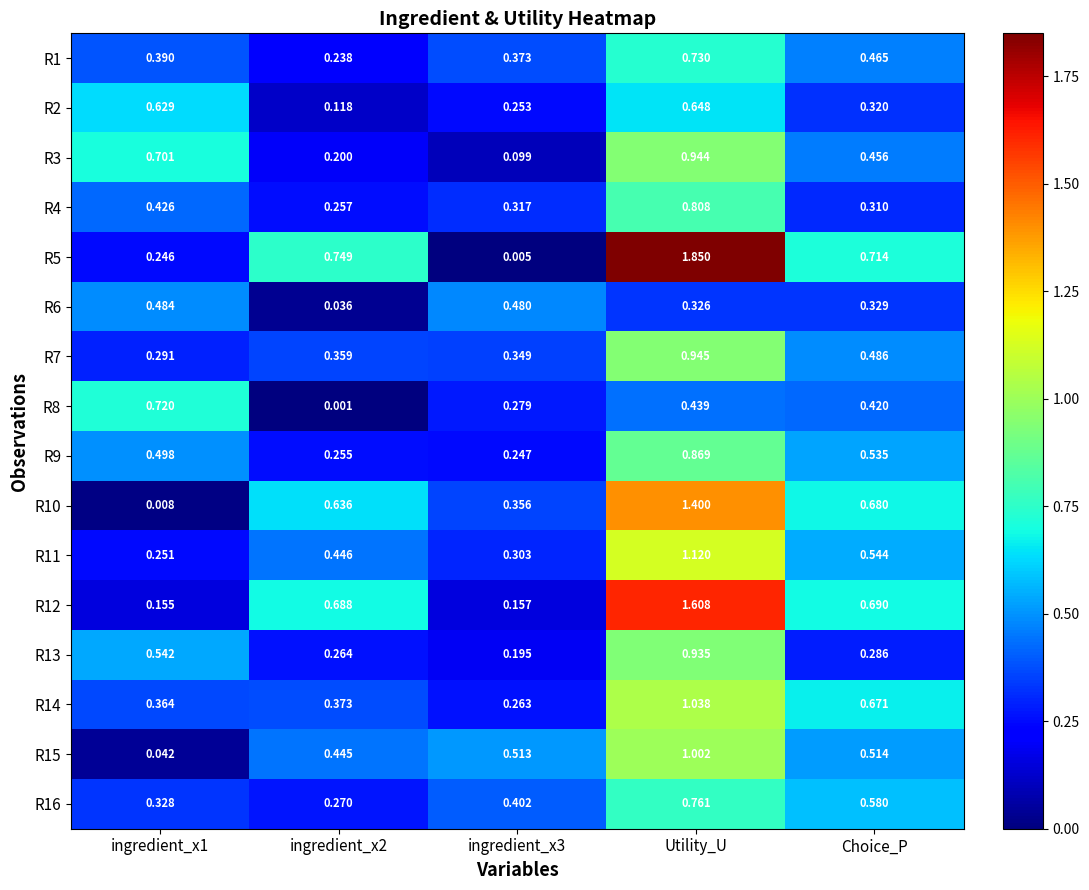

Is the value of R1 at ingredient_x2 greater than the value of R3 at Choice_P?

No